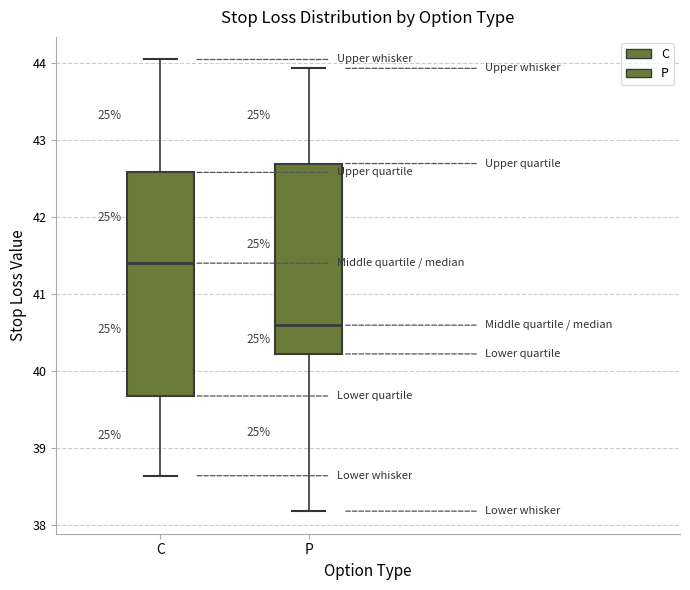

Which box's median line is the lowest?

P